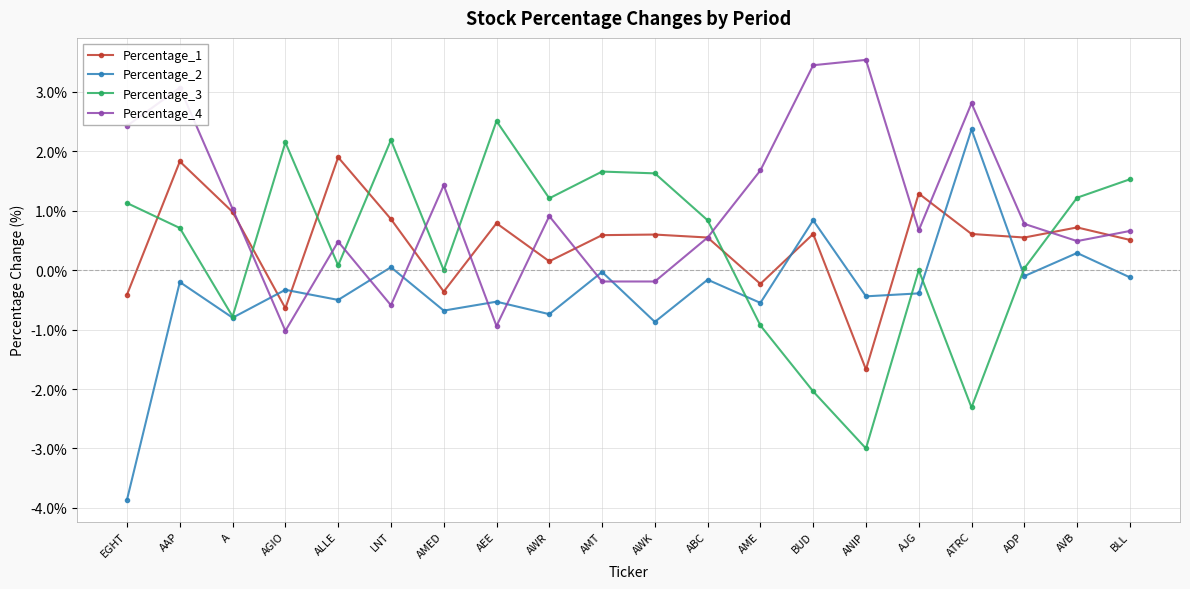

What is the sum of the Percentage_2 values at AME and EGHT?

-4.4